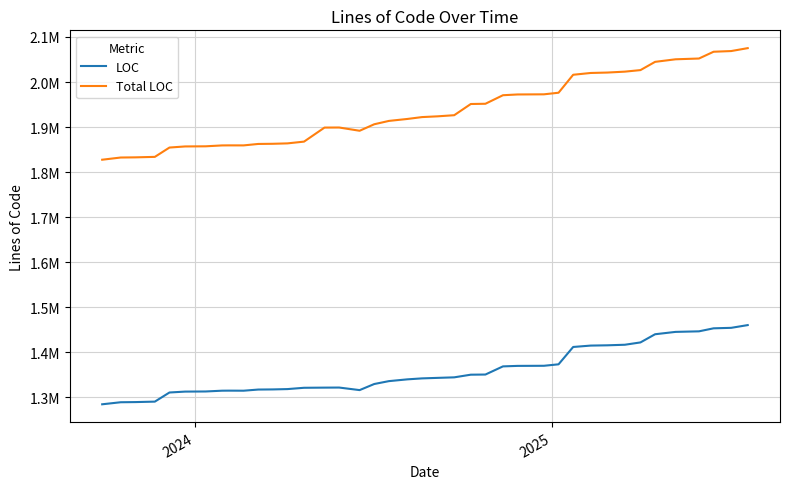

At how many categories does at least one series exceed 1918599?

20